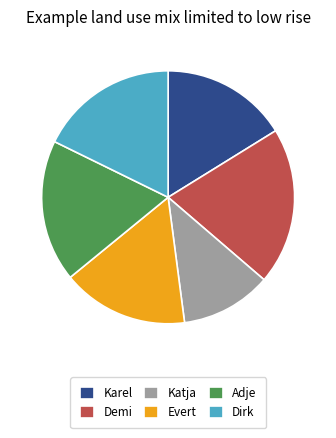

Combined, do Karel and Adje account for over 50%?

No